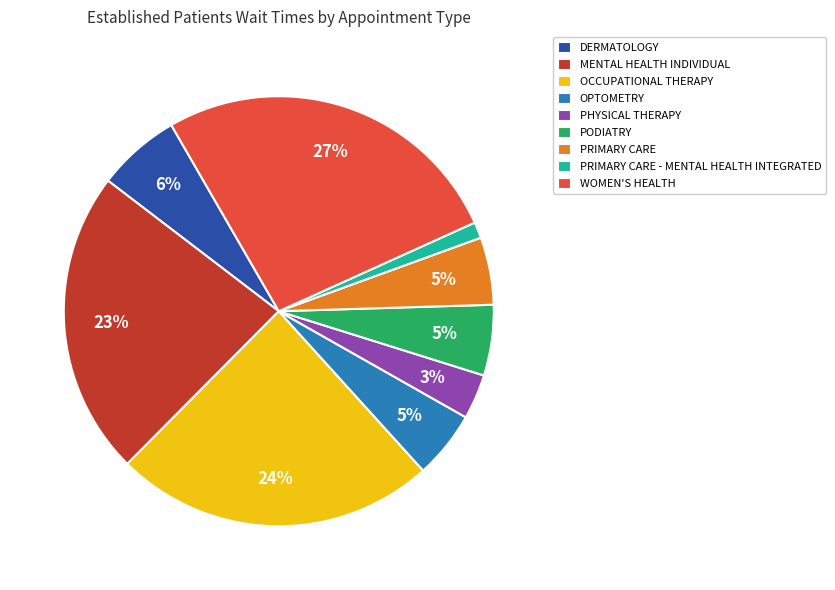

To the nearest percent, what is the combined percentage of OPTOMETRY and PRIMARY CARE - MENTAL HEALTH INTEGRATED?

6%